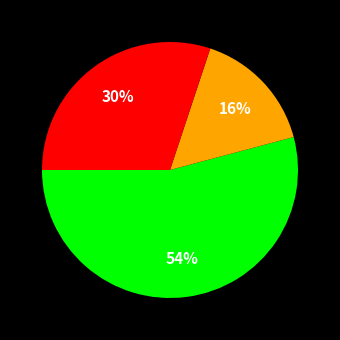

Does any single category account for the majority?

Yes